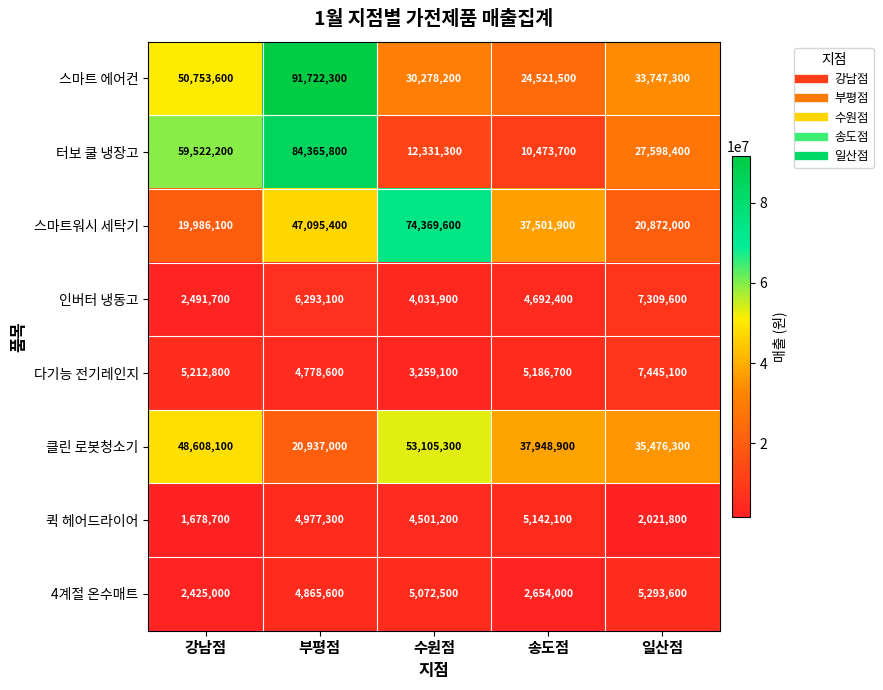

The value of 스마트 에어컨 at 일산점 is 33747300. True or false?

True